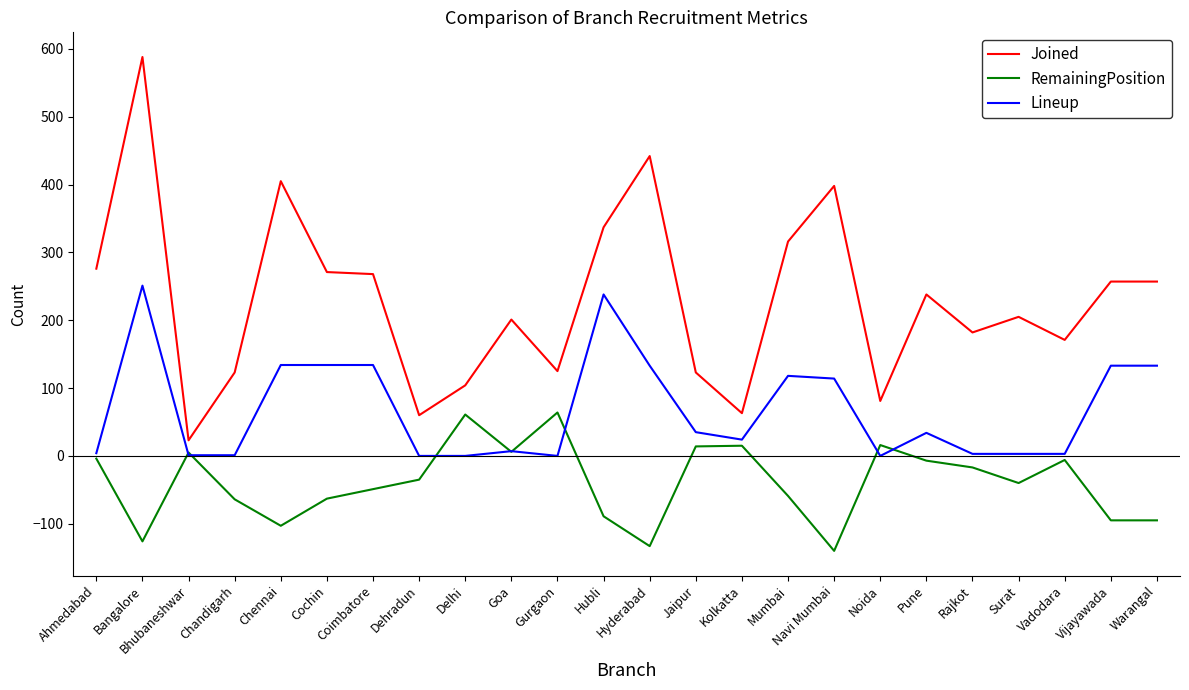

What is the greatest value displayed?

588